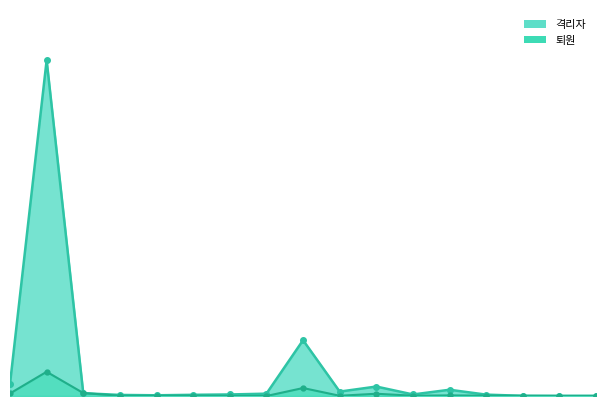

What is the difference between the 격리자 values at 인천 and 세종?

13